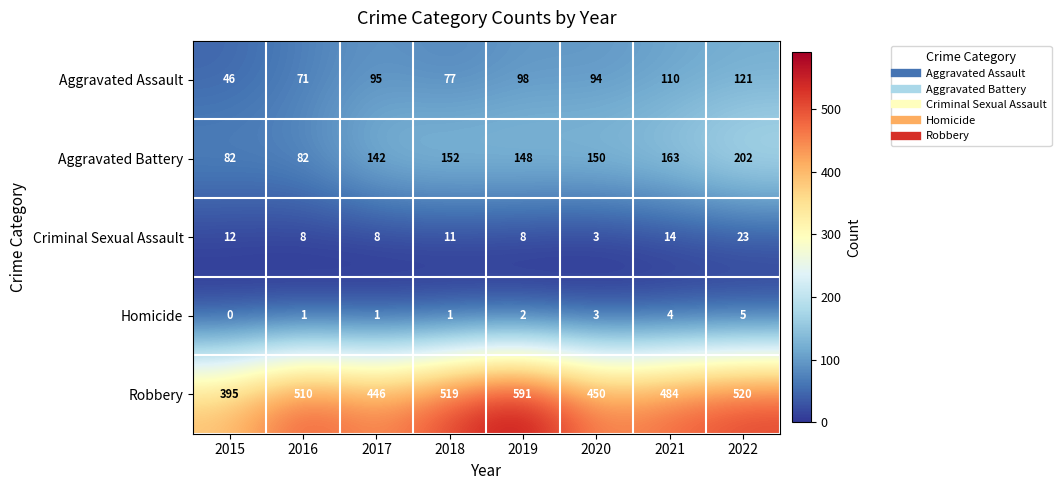

List the series in order of their peak value, highest first.

Robbery, Aggravated Battery, Aggravated Assault, Criminal Sexual Assault, Homicide